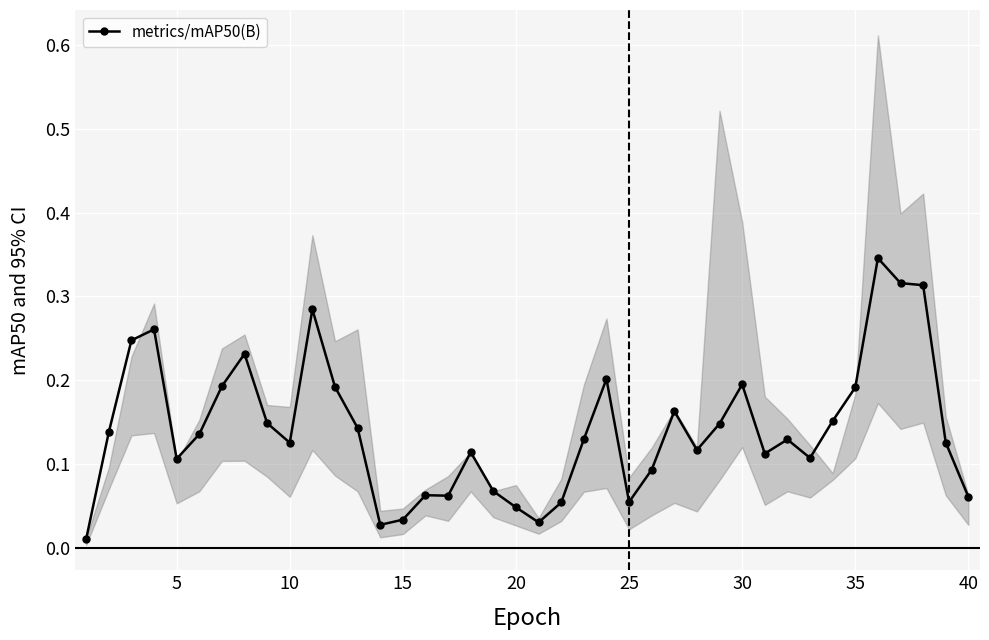

At which category does metrics/mAP50(B) reach its first local valley?

5